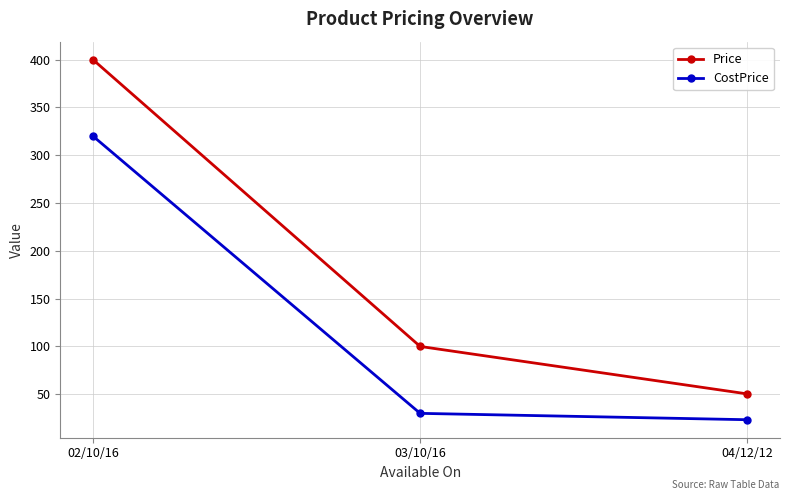

The value of CostPrice at 04/12/12 is 23.3. True or false?

True